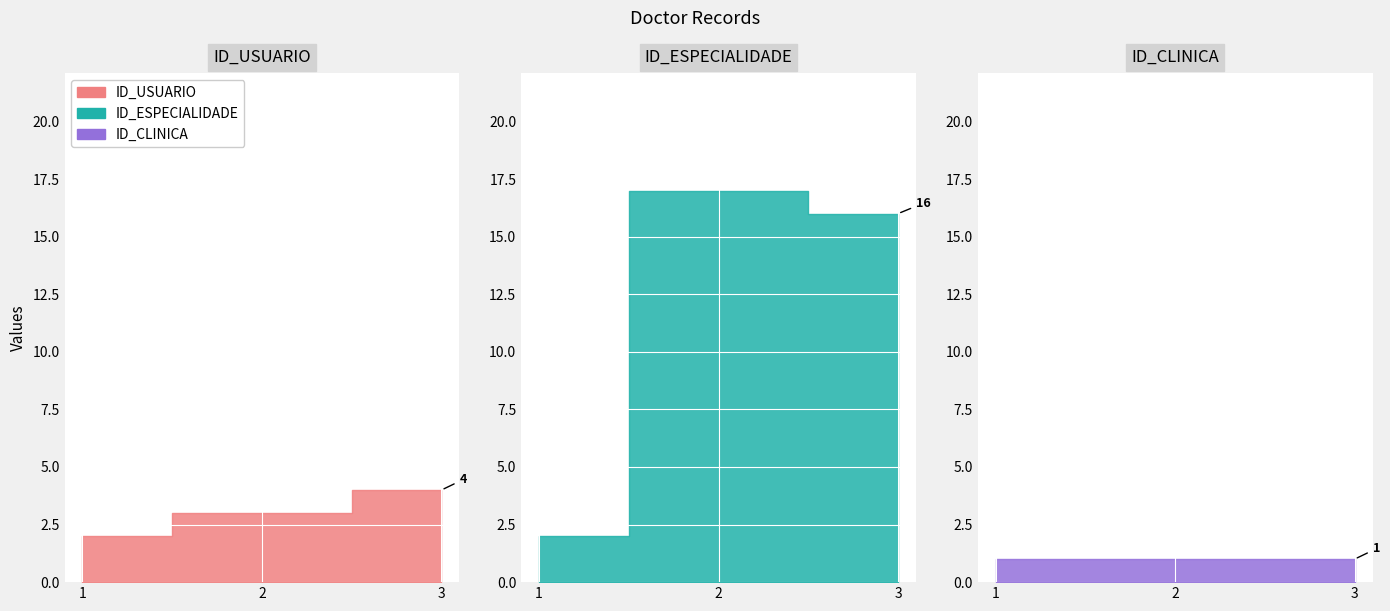

What is the approximate value of ID_USUARIO at 1?

2